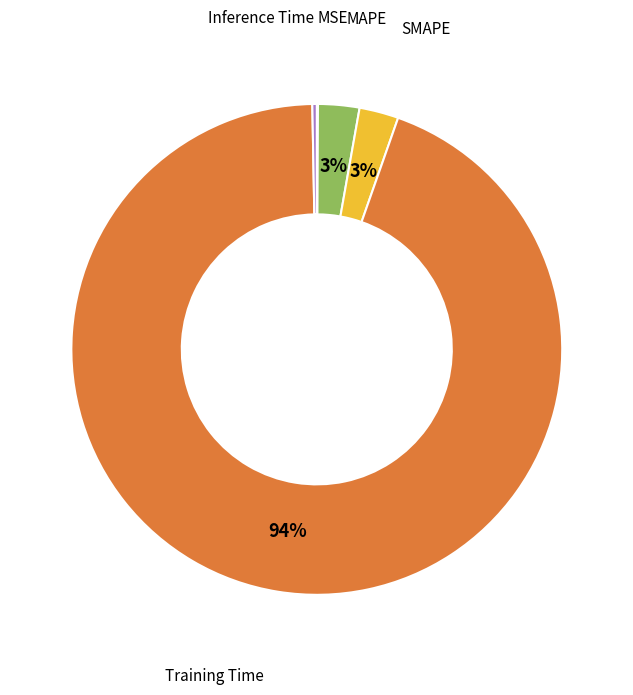

Which category has the biggest portion of the pie?

Training Time